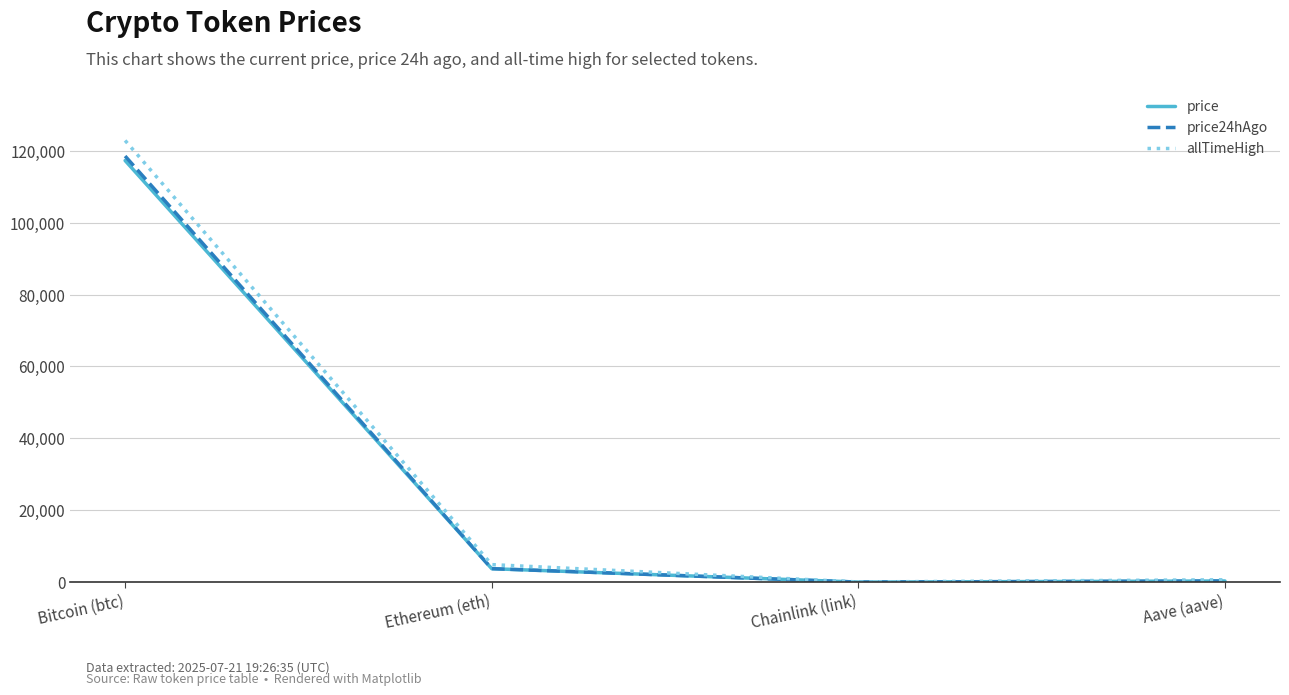

Is it true that price equals 53913.5 at Bitcoin (btc)?

False